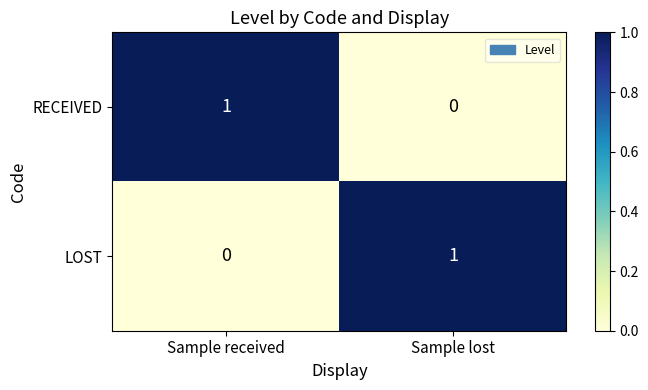

Is it true that RECEIVED equals 2 at Sample received?

False